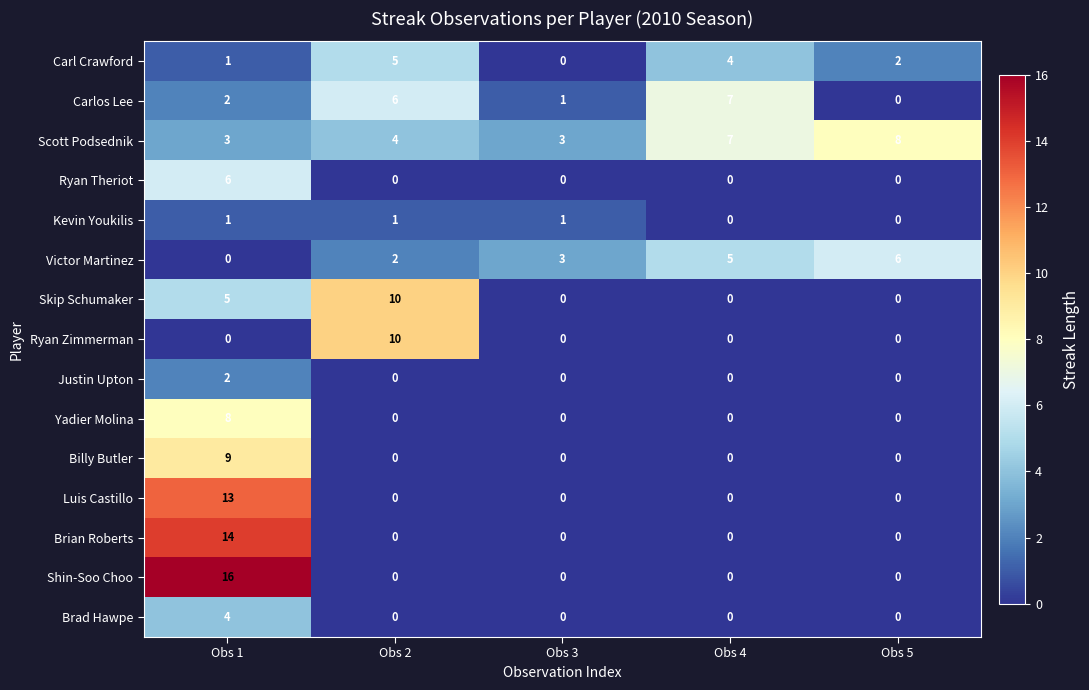

What is the greatest value displayed?

16